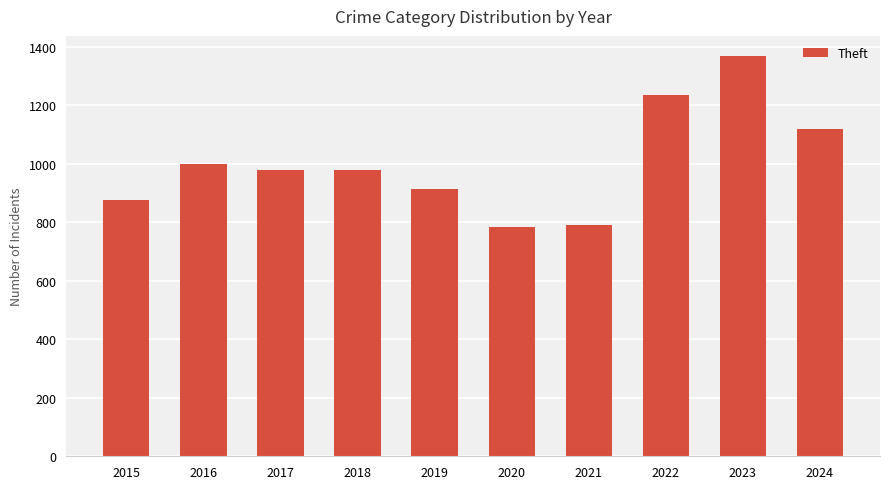

Is it true that the value at 2021 is 791?

True